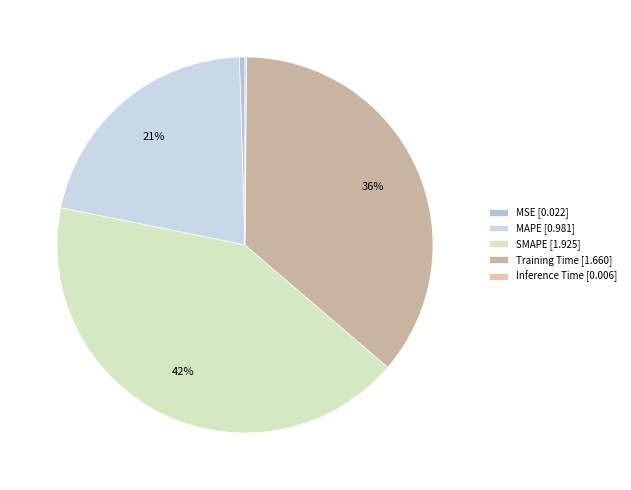

To the nearest percent, what is the difference between the largest and smallest slice percentages?

42%